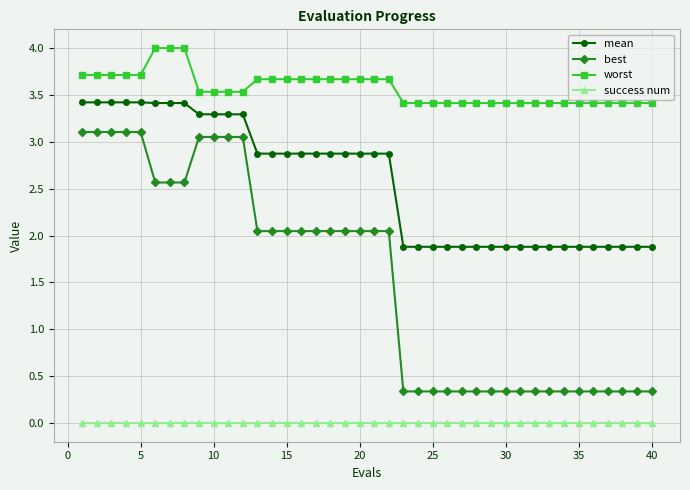

List the series in order of their peak value, highest first.

worst, mean, best, success num